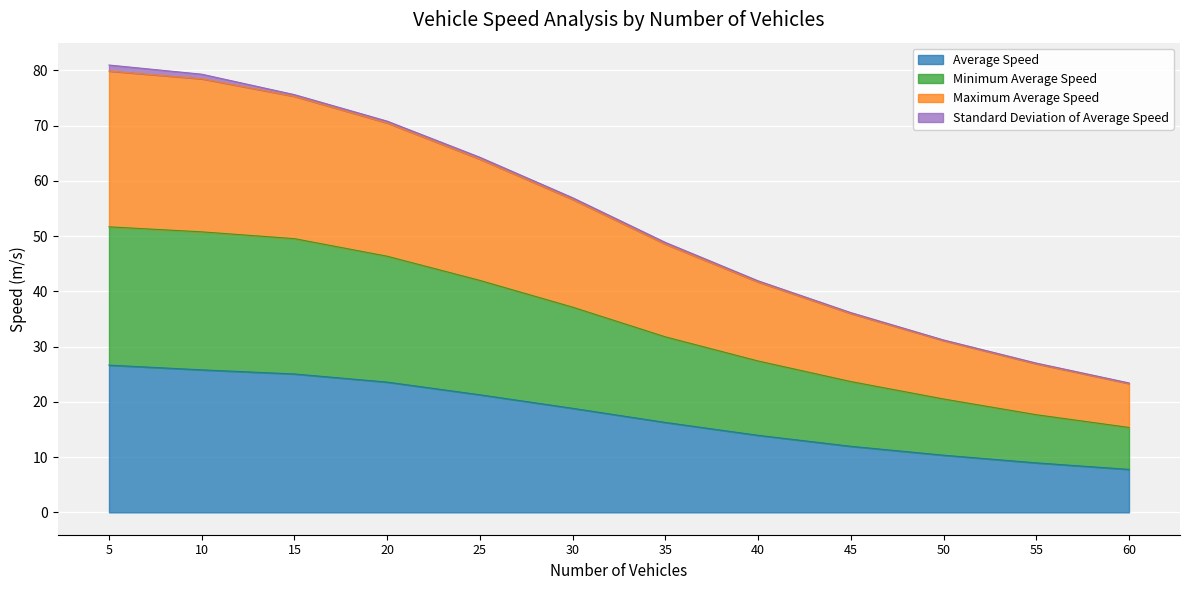

The value of Minimum Average Speed at 5 is 13.0. True or false?

False